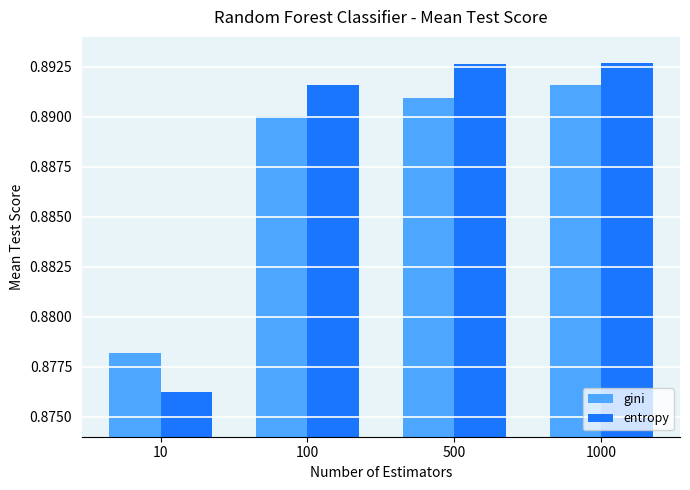

Are the bars grouped side by side (vs. stacked)?

Yes